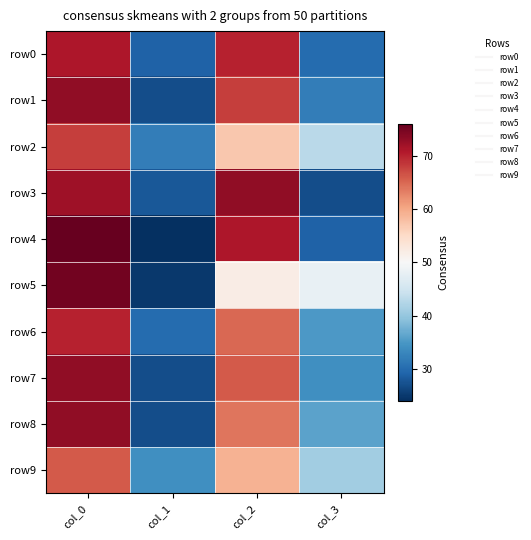

Reading left to right, extract all data points from this chart.

row0: col_0=71	col_1=29	col_2=70	col_3=30
row1: col_0=73	col_1=27	col_2=68	col_3=32
row2: col_0=68	col_1=32	col_2=57	col_3=43
row3: col_0=72	col_1=28	col_2=73	col_3=27
row4: col_0=76	col_1=24	col_2=71	col_3=29
row5: col_0=75	col_1=25	col_2=52	col_3=48
row6: col_0=70	col_1=30	col_2=65	col_3=35
row7: col_0=73	col_1=27	col_2=66	col_3=34
row8: col_0=73	col_1=27	col_2=64	col_3=36
row9: col_0=66	col_1=34	col_2=59	col_3=41